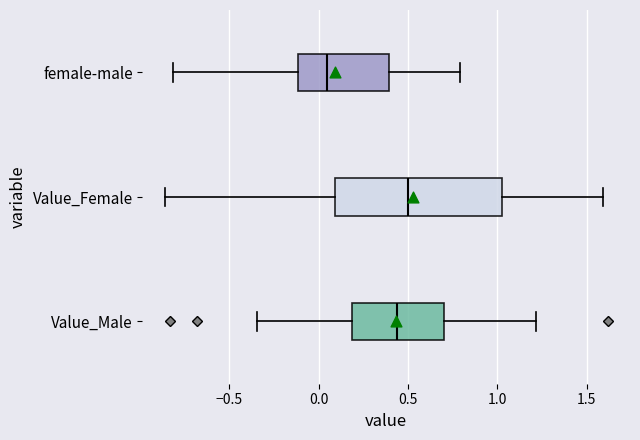

Reading bottom to top, read every box against the x-axis: the position of its median line, the range the box covers, and the ends of its whiskers. The values are not printed on the chart, so give them approximately, as read against the axis.

Value_Male: median 0.45, box 0.20 to 0.70, whiskers -0.35 to 1.20
Value_Female: median 0.50, box 0.10 to 1.05, whiskers -0.85 to 1.60
female-male: median 0.05, box -0.10 to 0.40, whiskers -0.80 to 0.80